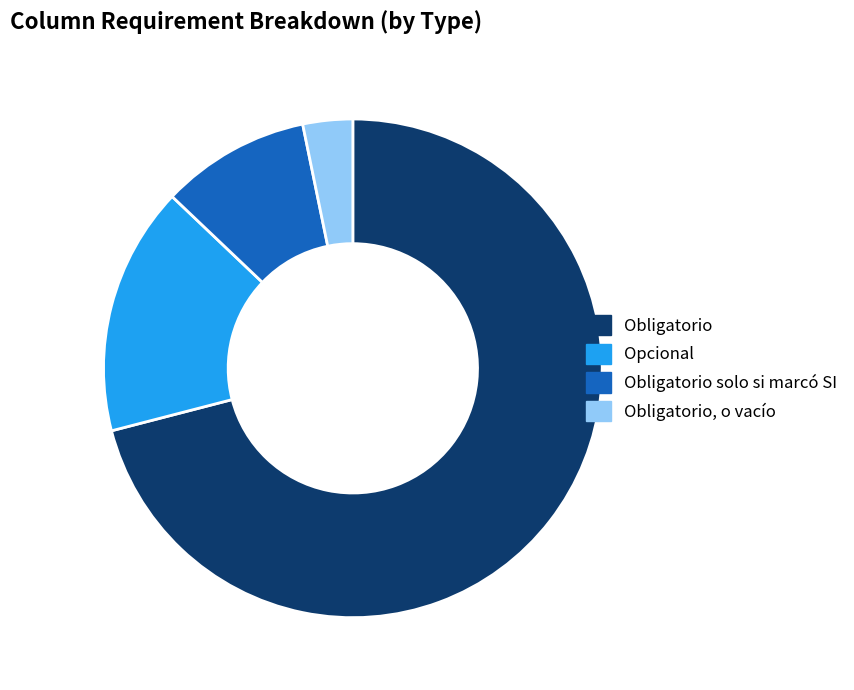

The Obligatorio, o vacío slice represents 3% of the pie. True or false?

True